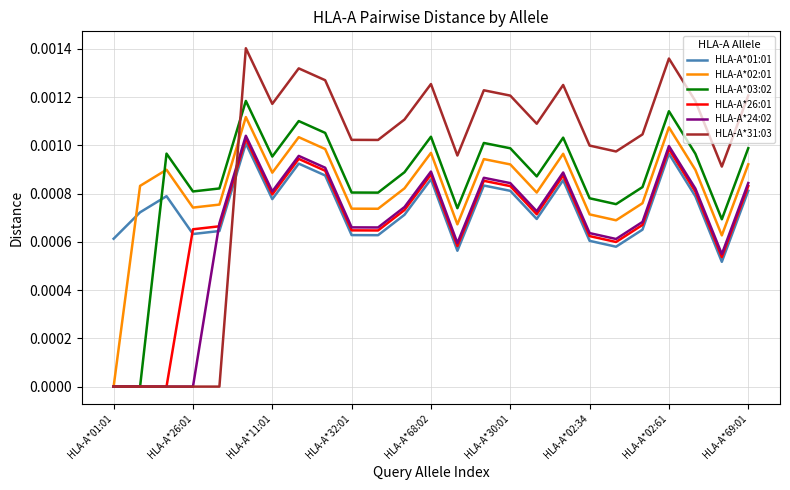

Which series ends up on top after the final intersection of HLA-A*01:01 and HLA-A*31:03?

HLA-A*31:03